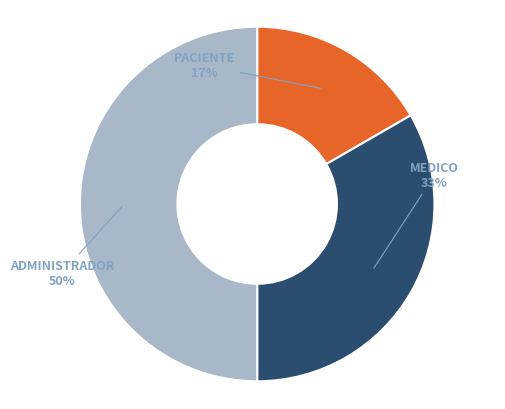

To the nearest percent, what is the average slice percentage?

33%